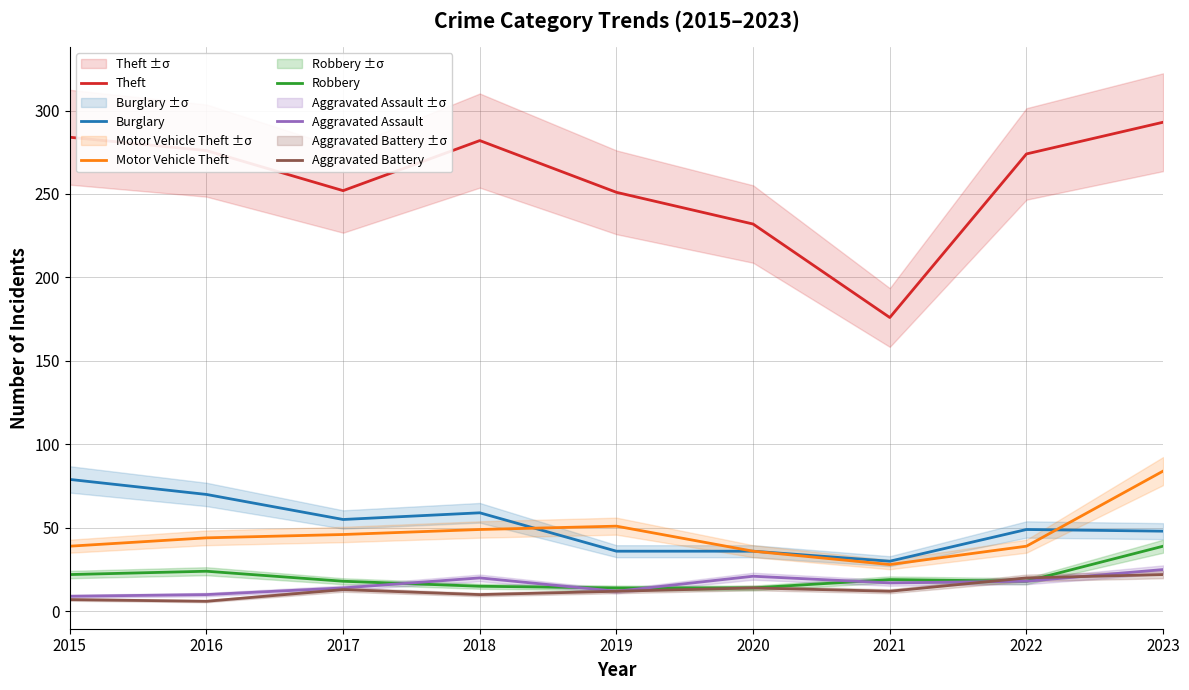

What is the value of the Motor Vehicle Theft point at the 3rd from the left?

46